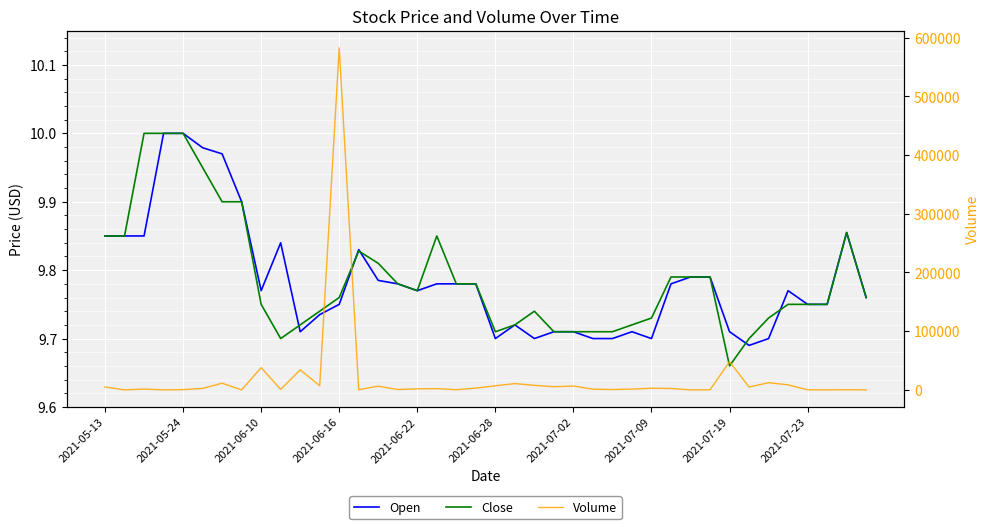

How many lines are shown in the chart?

3